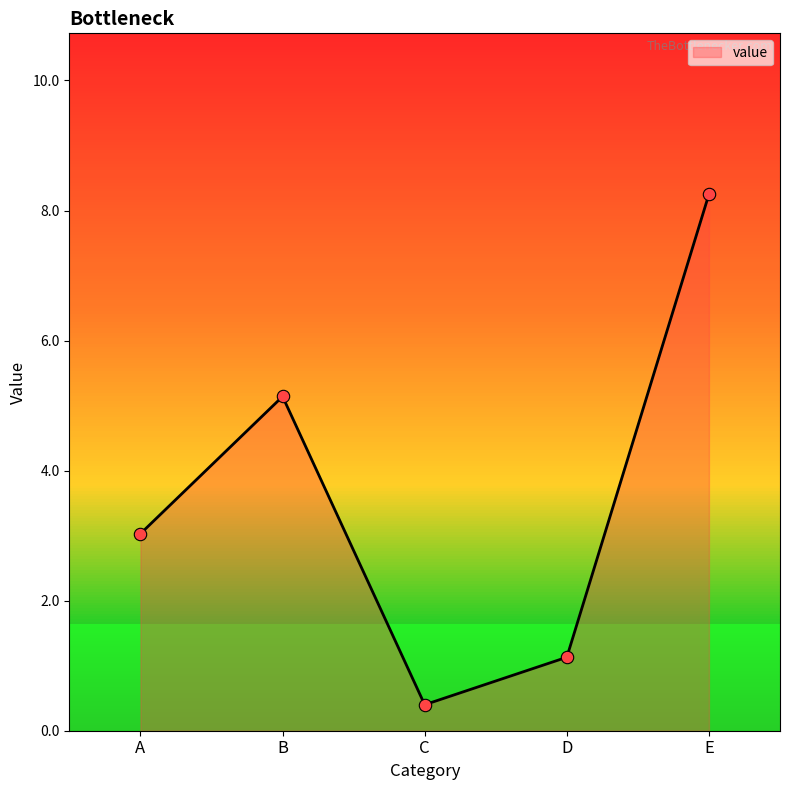

What is the ratio of the value at D to the value at E?

0.1